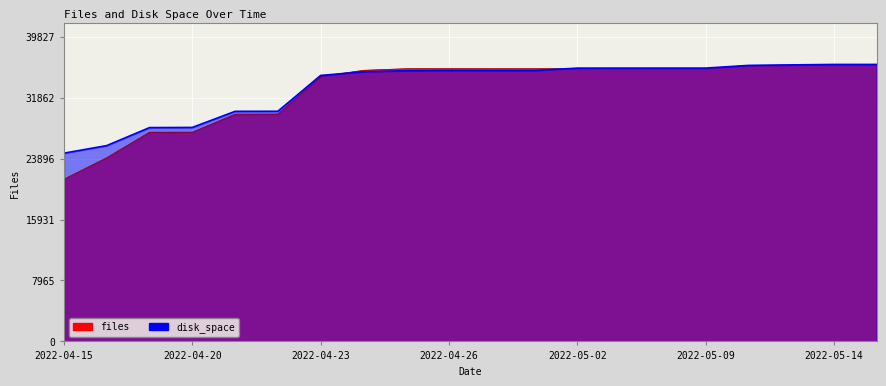

At which label does disk_space first exceed 35410?

2022-04-26